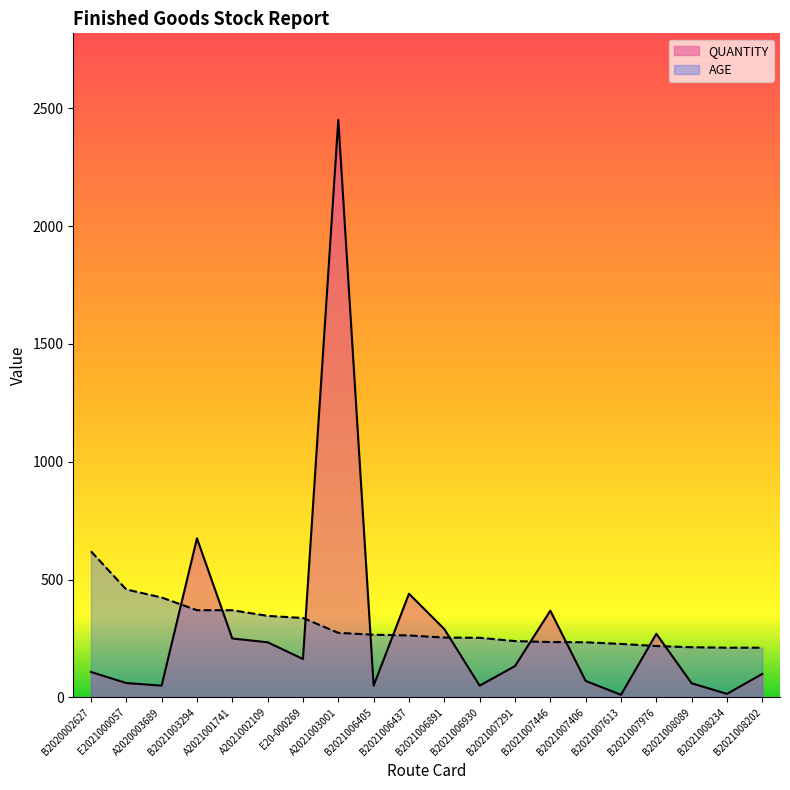

Does the chart display data point markers on the line(s)?

No